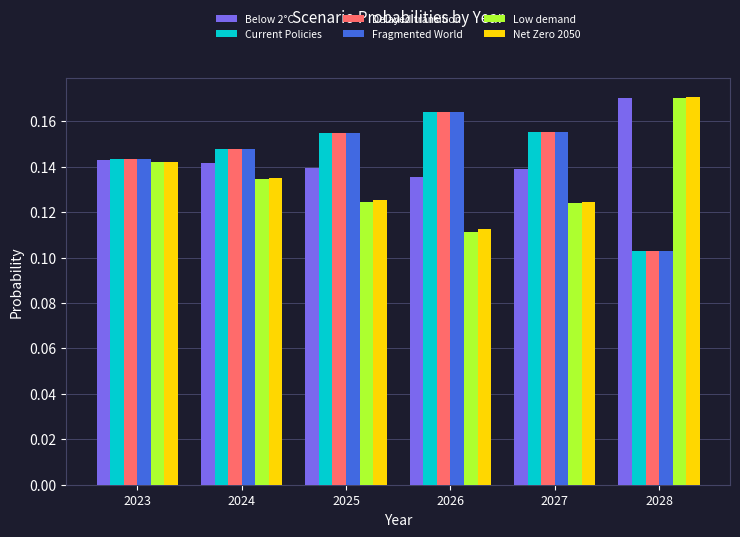

What is the sum of all Delayed transition values?

0.9